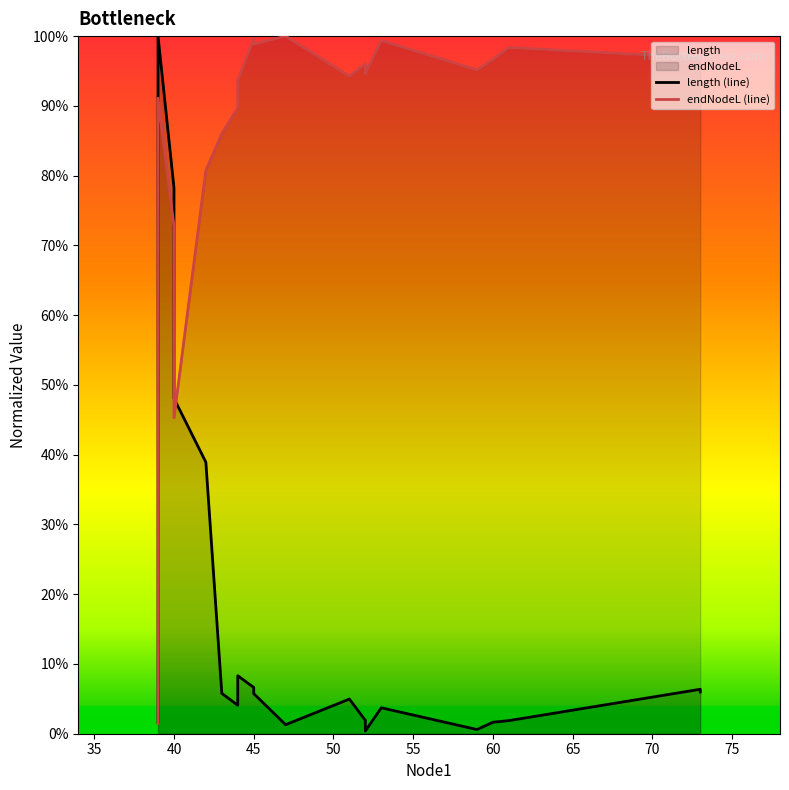

What is the maximum value shown in the chart?

1.0